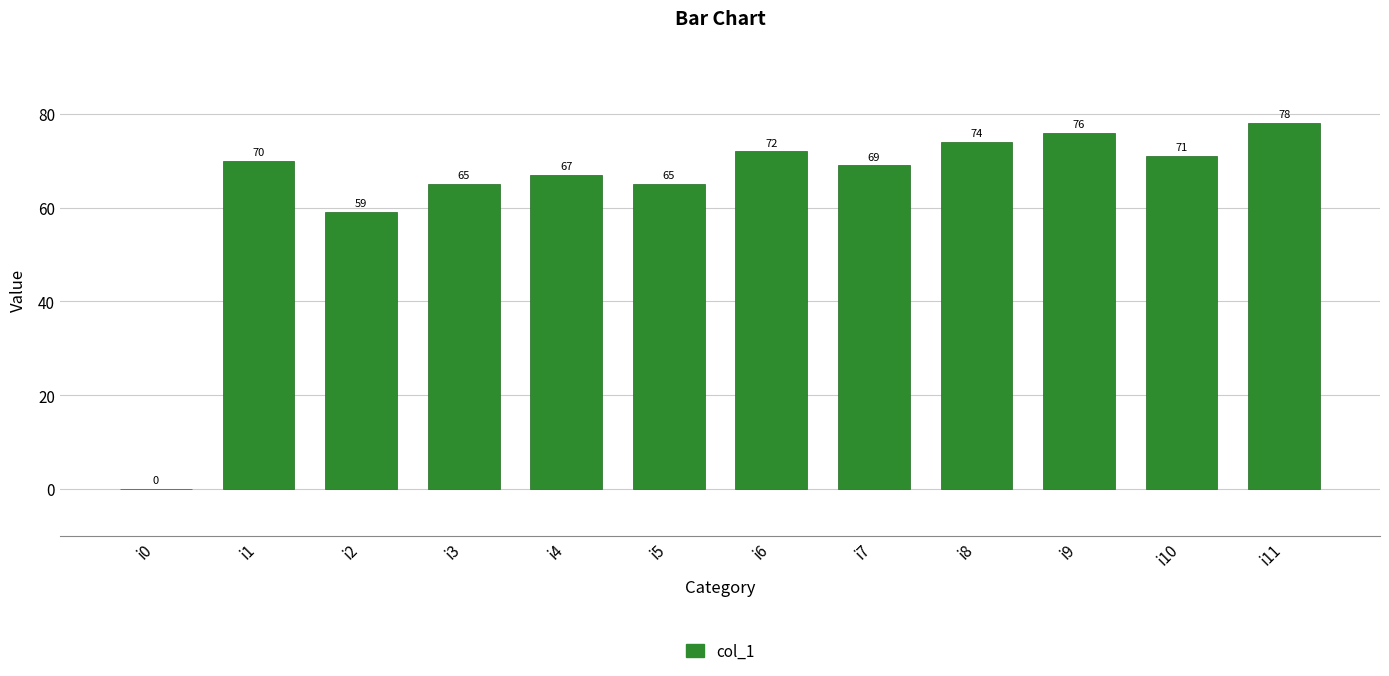

Which has a higher value, i4 or i10?

i10